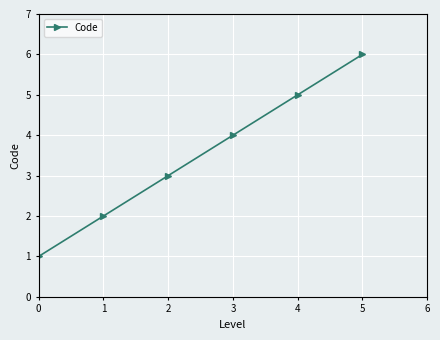

Where is the data nearest to the value 3?

2